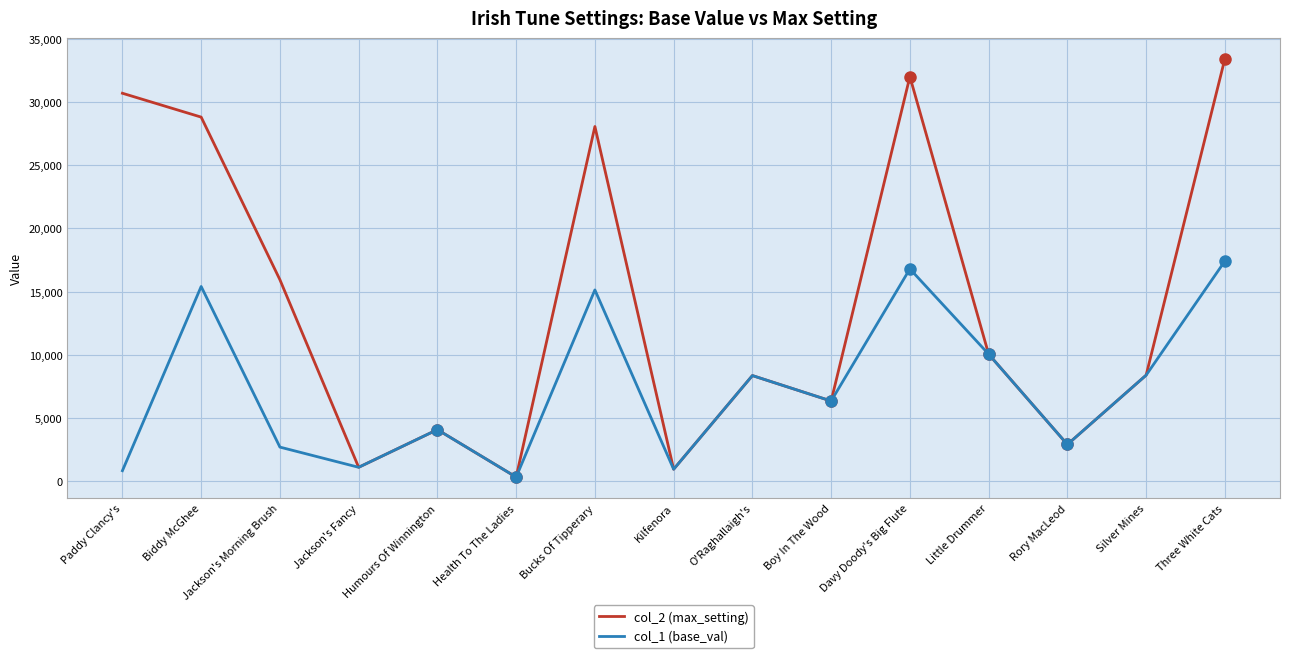

What is the maximum value shown in the chart?

33403